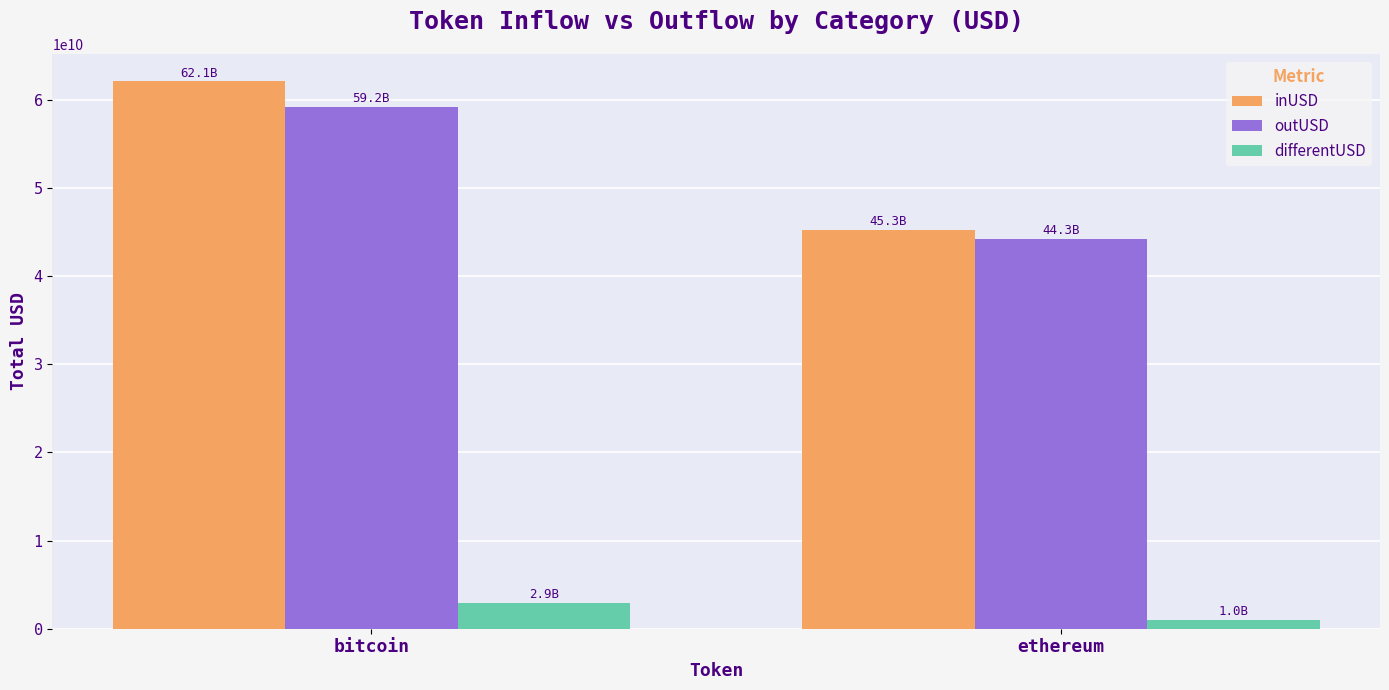

The value of inUSD at ethereum is 27617856399.5. True or false?

False